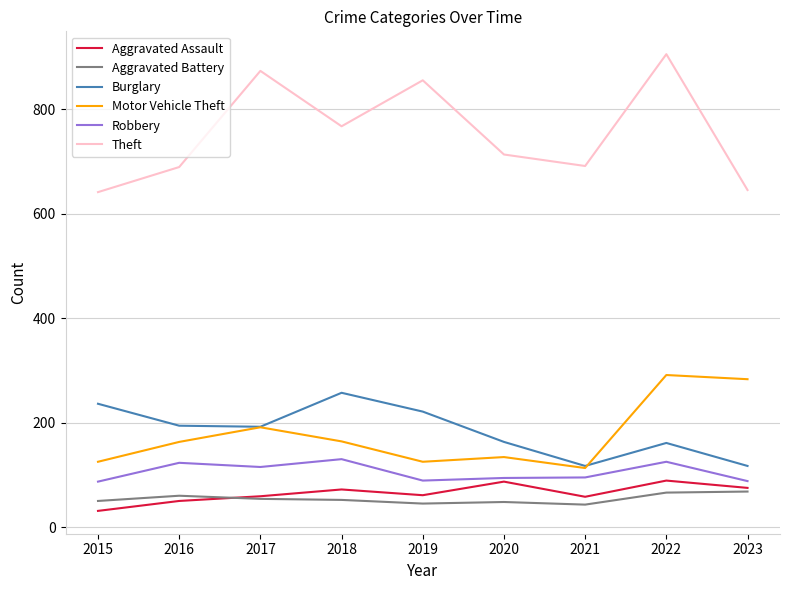

What is the smallest value displayed?

31